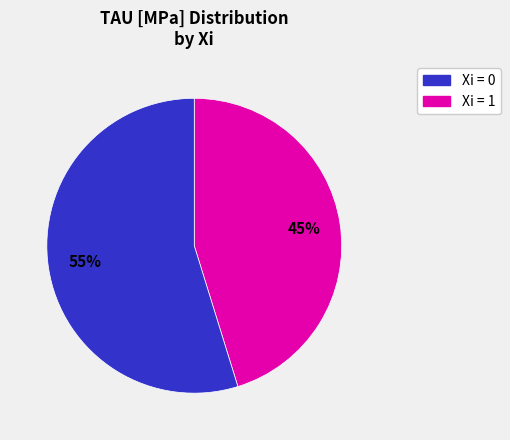

True or false: Xi = 1 accounts for 55% of the total.

True